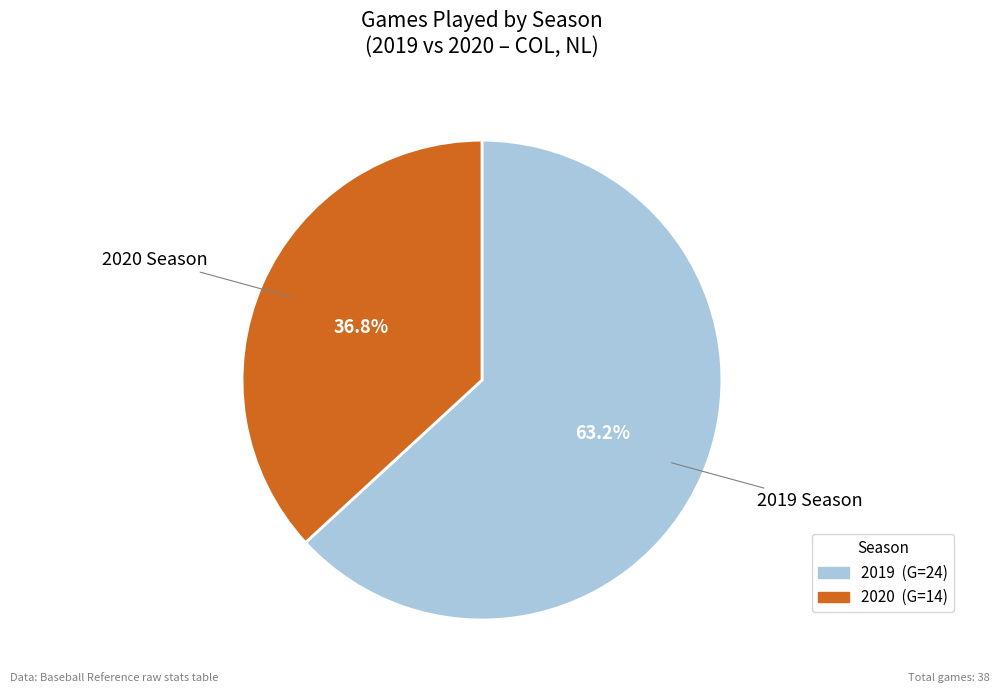

What is the total percentage of 2020 and 2019?

100.0%